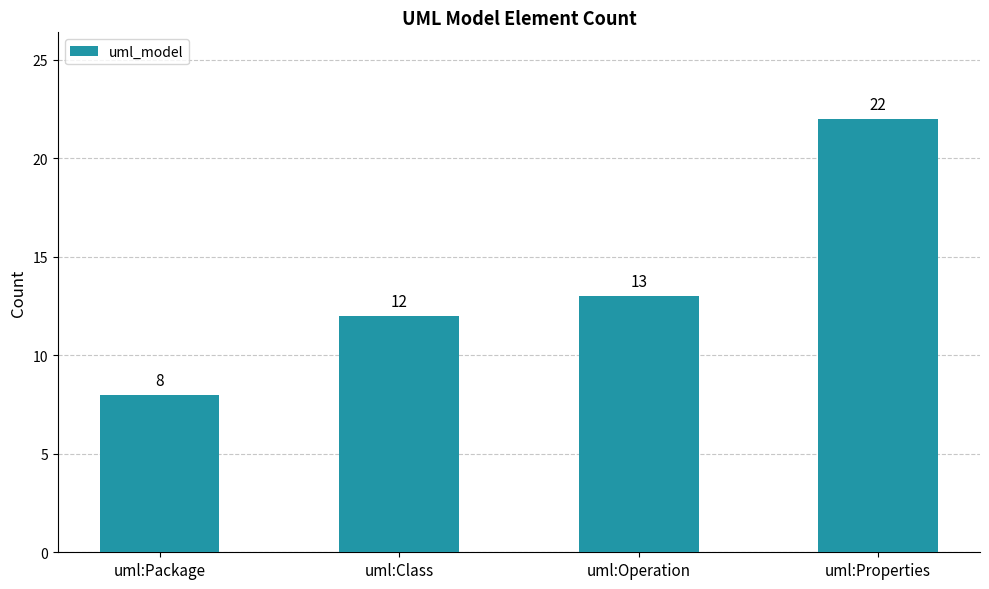

How many values are below 13?

2